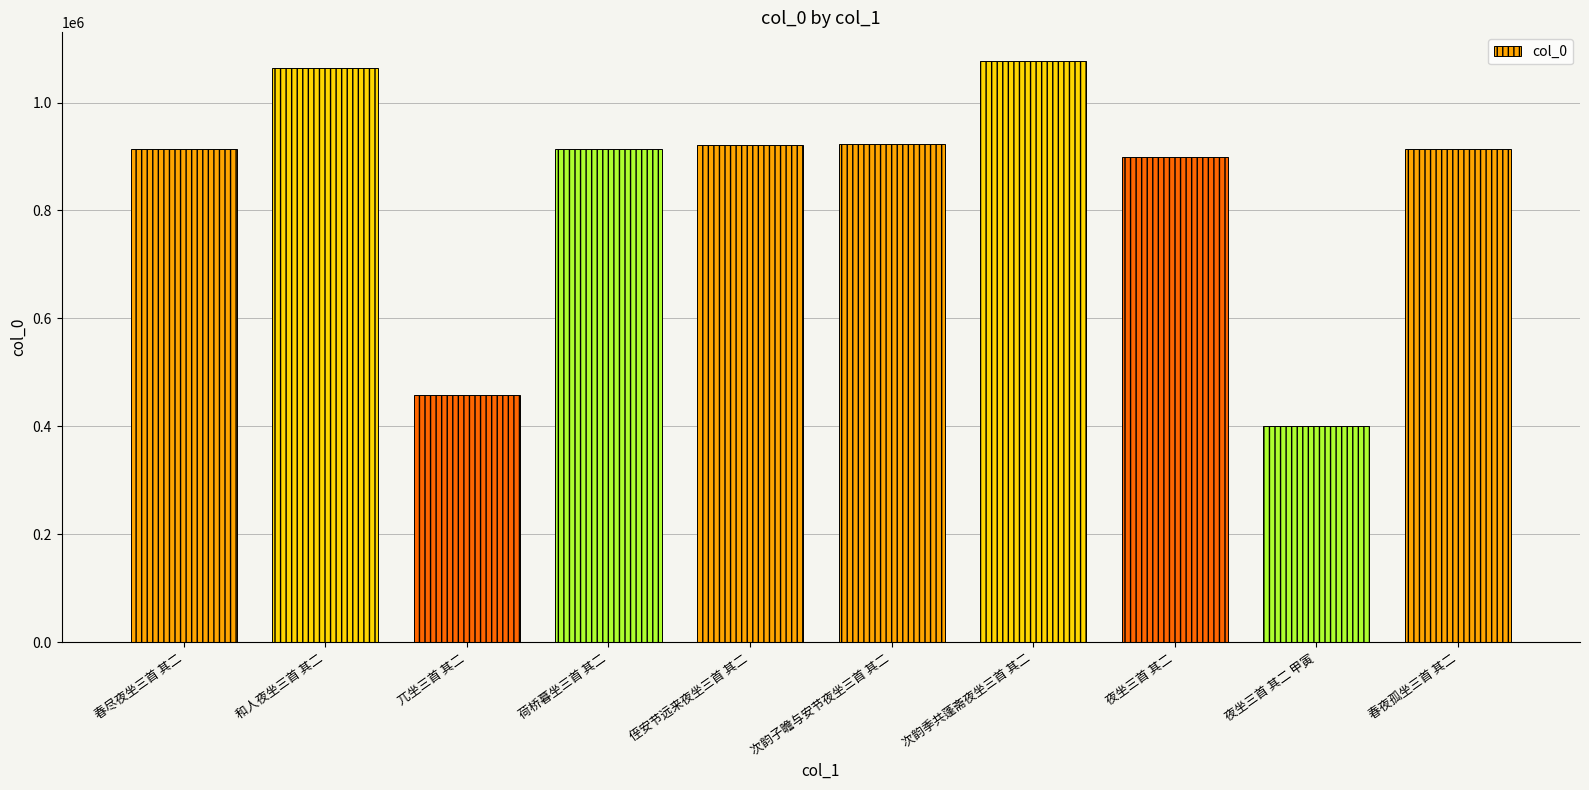

What is the sum of all values?

8481874